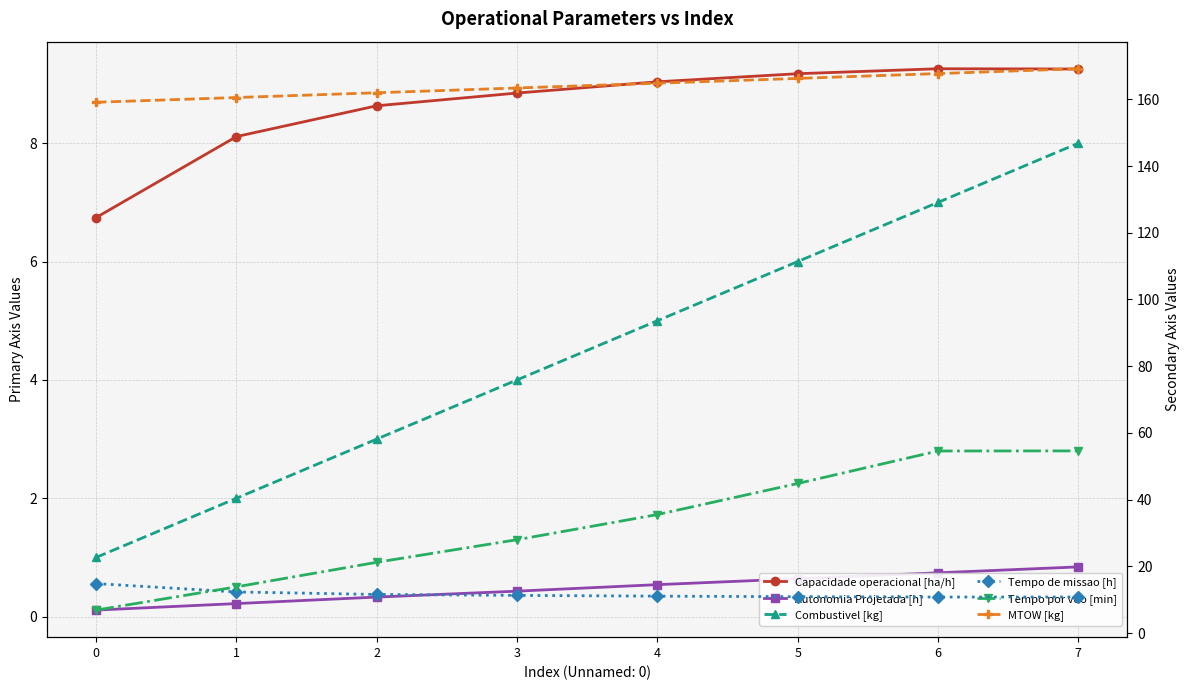

Rank the categories by Tempo por voo [min] value from lowest to highest.

0, 1, 2, 3, 4, 5, 6, 7